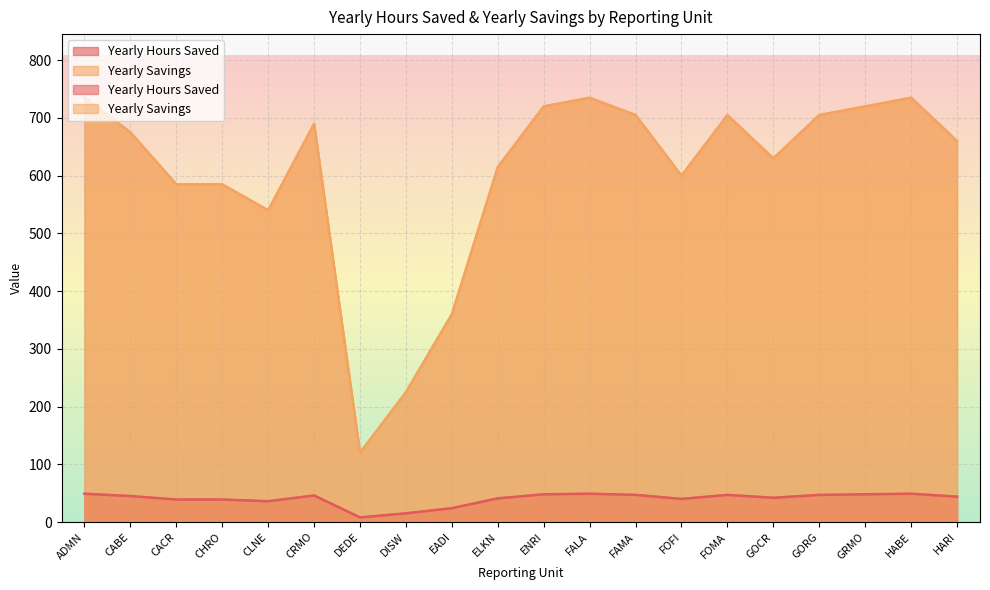

Rank the series at ENRI from lowest to highest value.

Yearly Hours Saved, Yearly Savings